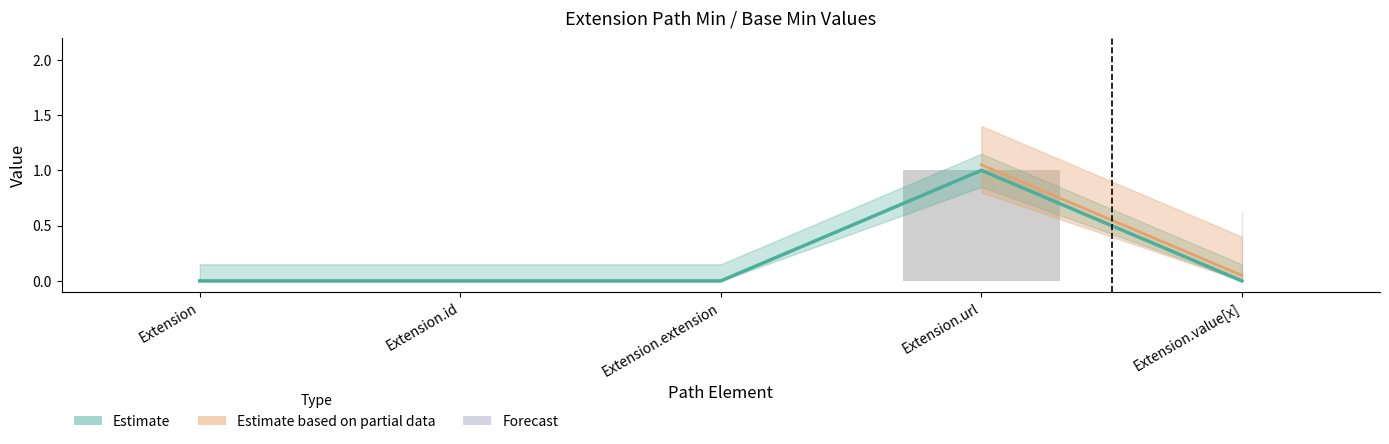

How many groups of bars are there?

5